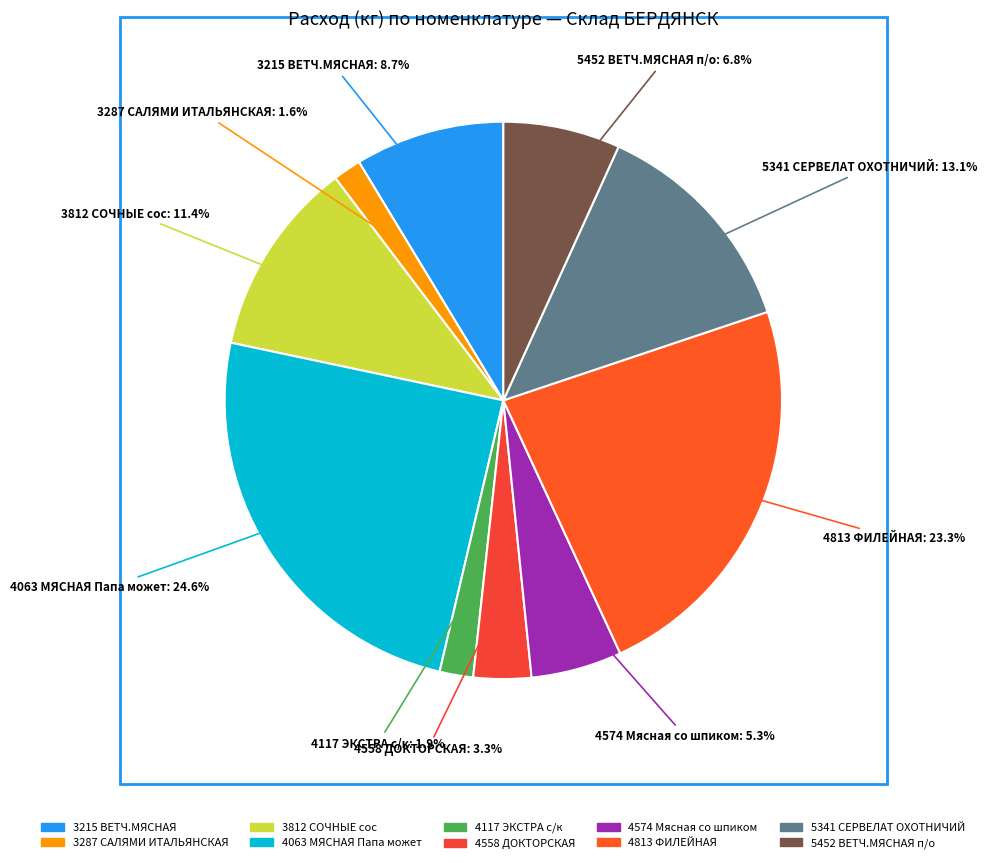

Does any single category account for the majority?

No